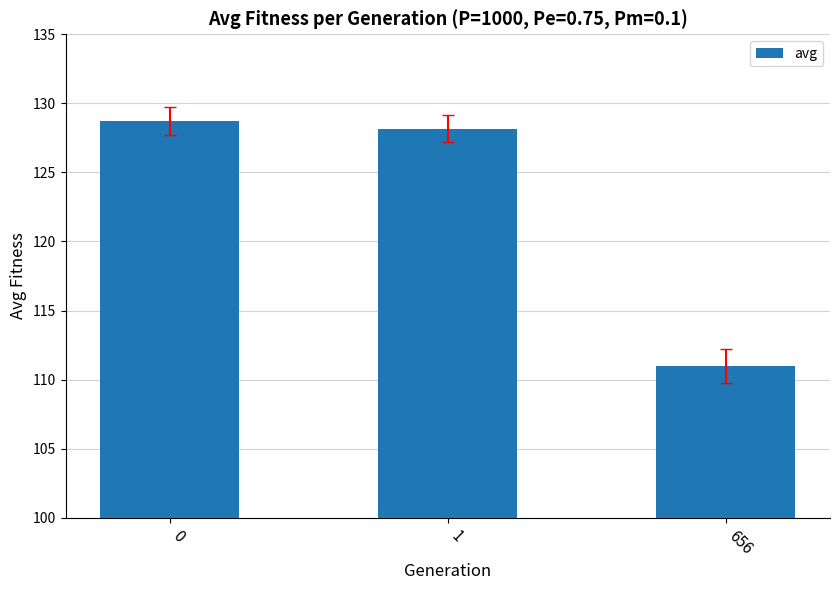

What is the sum of the values at 1 and 0?

256.9